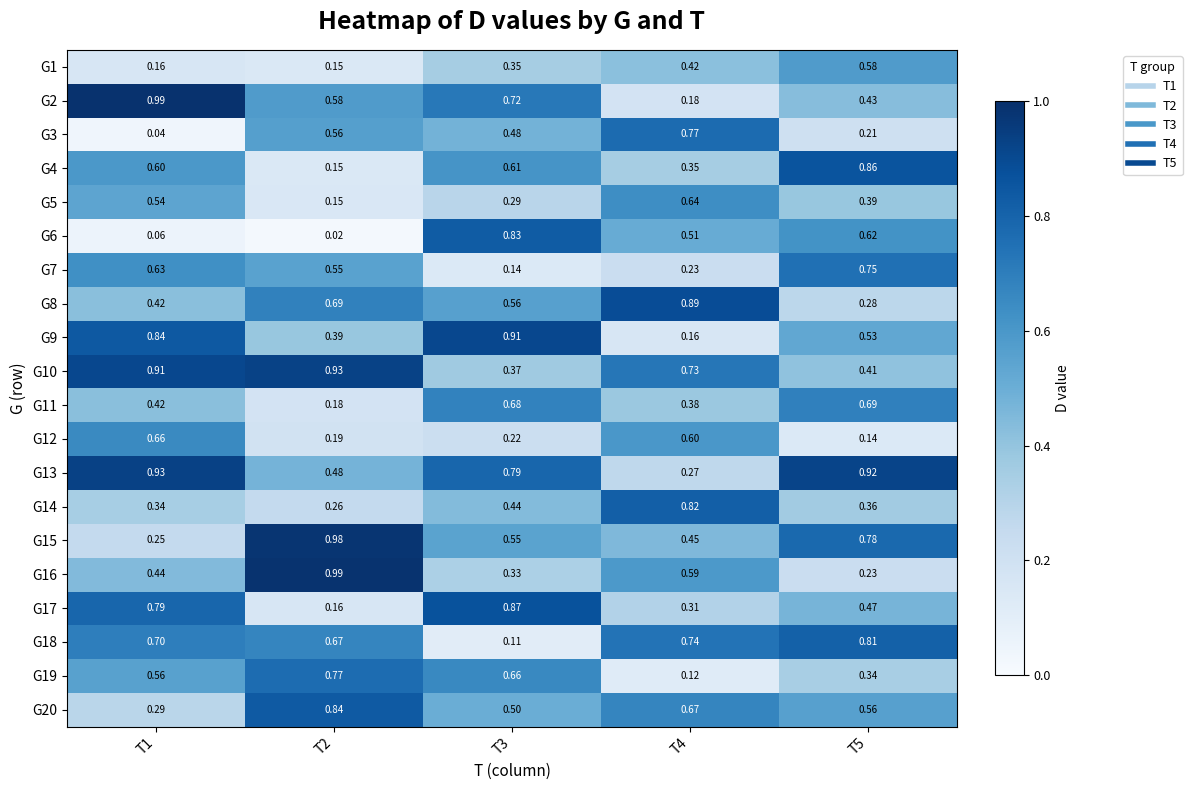

Is the value of G8 at T5 greater than the value of G2 at T4?

Yes